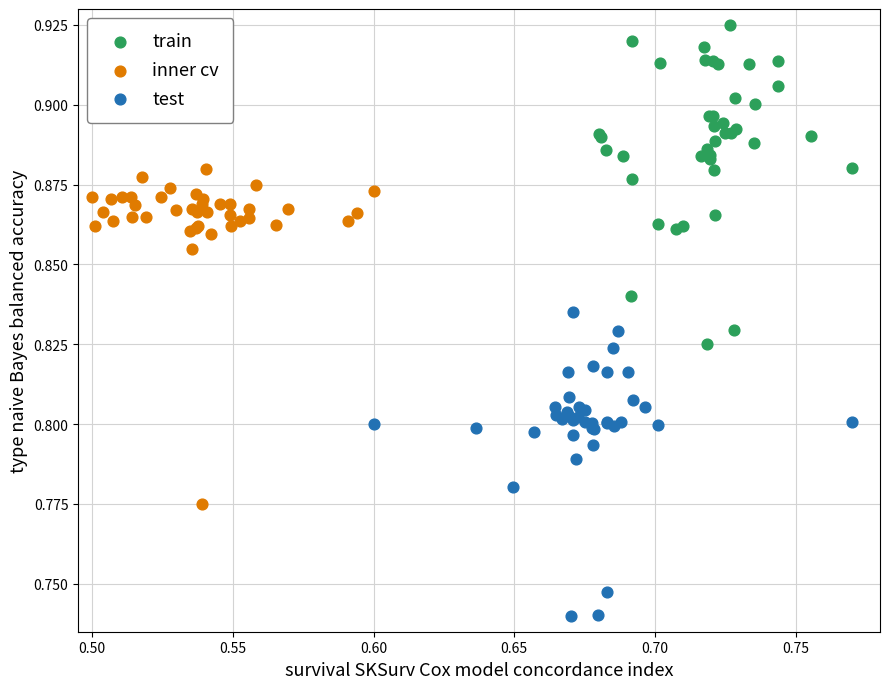

Which series has the widest spread of Y values?

inner cv